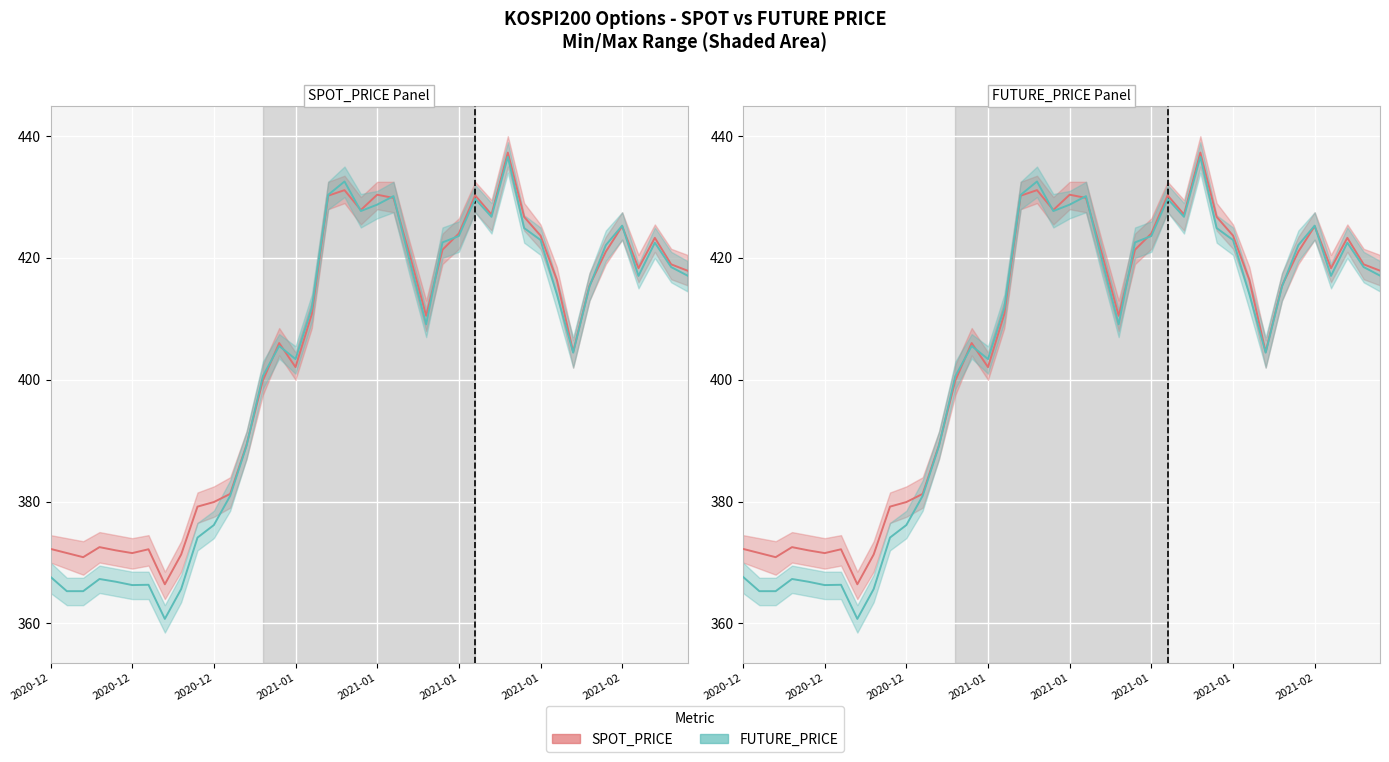

Which series has the largest range (max minus min)?

FUTURE_PRICE